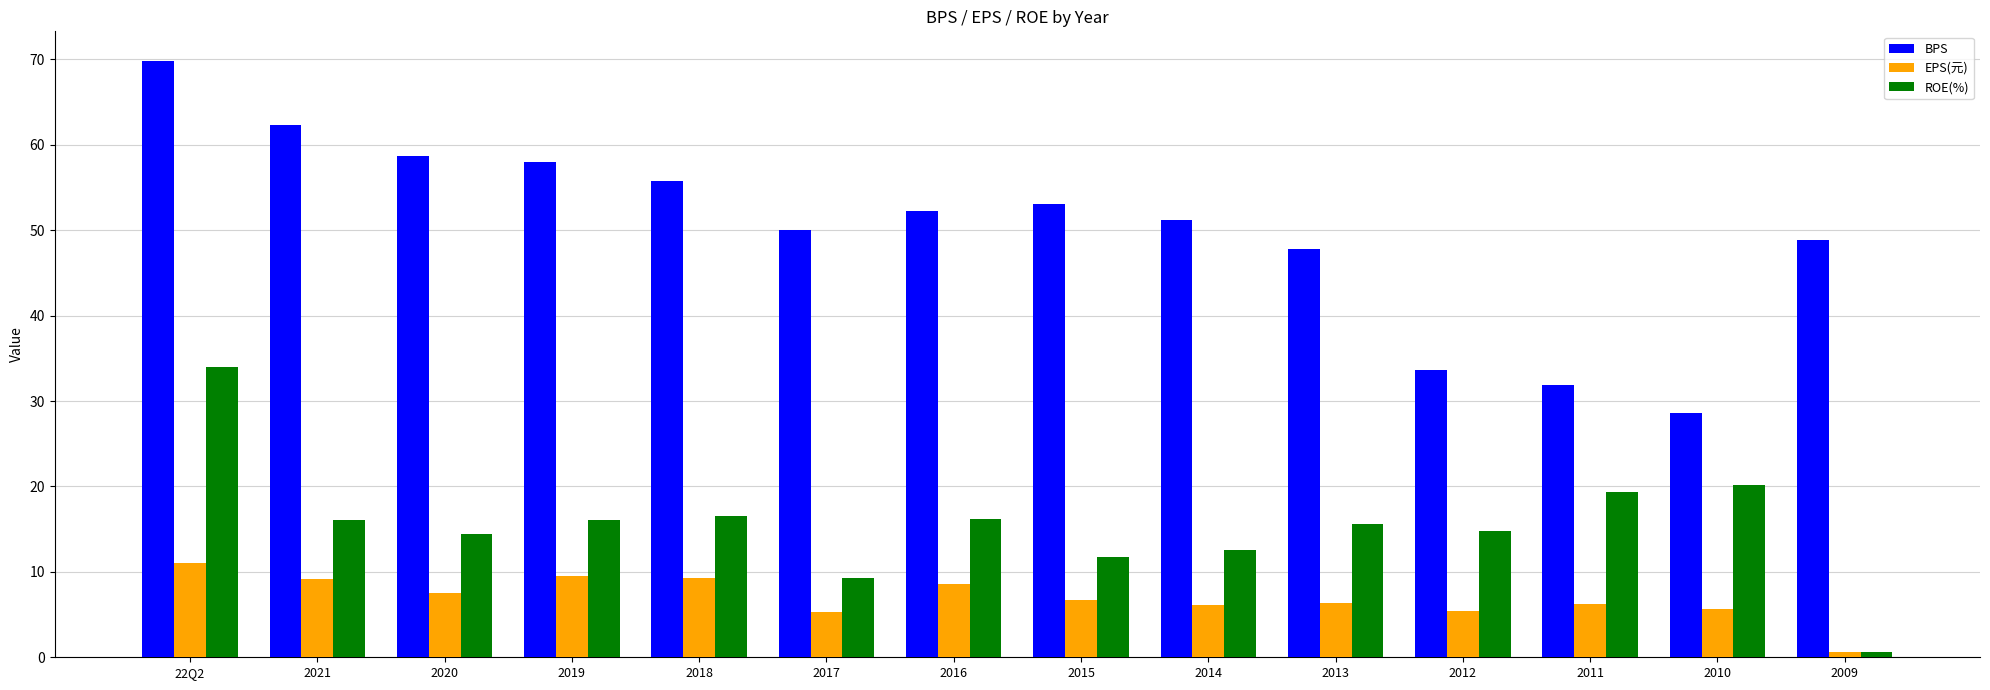

At 2010, list the series in order from smallest to largest.

EPS(元), ROE(%), BPS